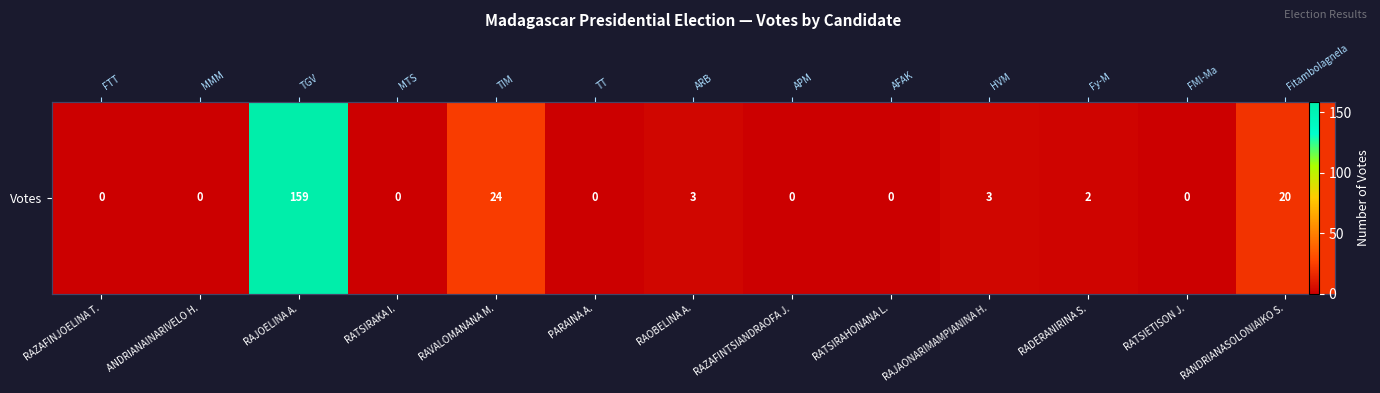

Rank the categories by value from highest to lowest.

RAJOELINA A., RAVALOMANANA M., RANDRIANASOLONIAIKO S., RAOBELINA A., RAJAONARIMAMPIANINA H., RADERANIRINA S., RAZAFINJOELINA T., ANDRIANAINARIVELO H., RATSIRAKA I., PARAINA A., RAZAFINTSIANDRAOFA J., RATSIRAHONANA L., RATSIETISON J.